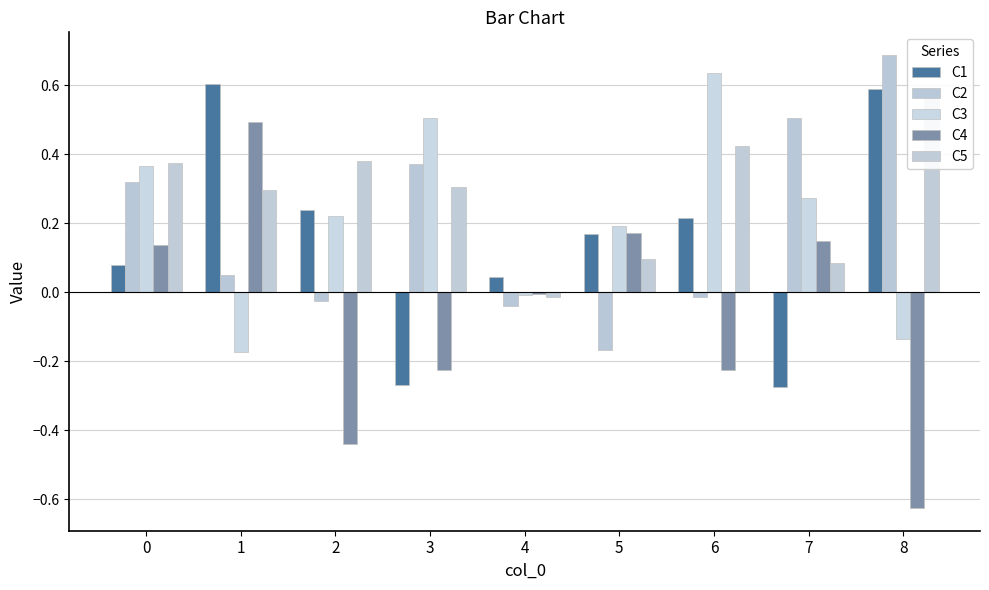

What is the difference between the C2 values at 5 and 6?

0.2